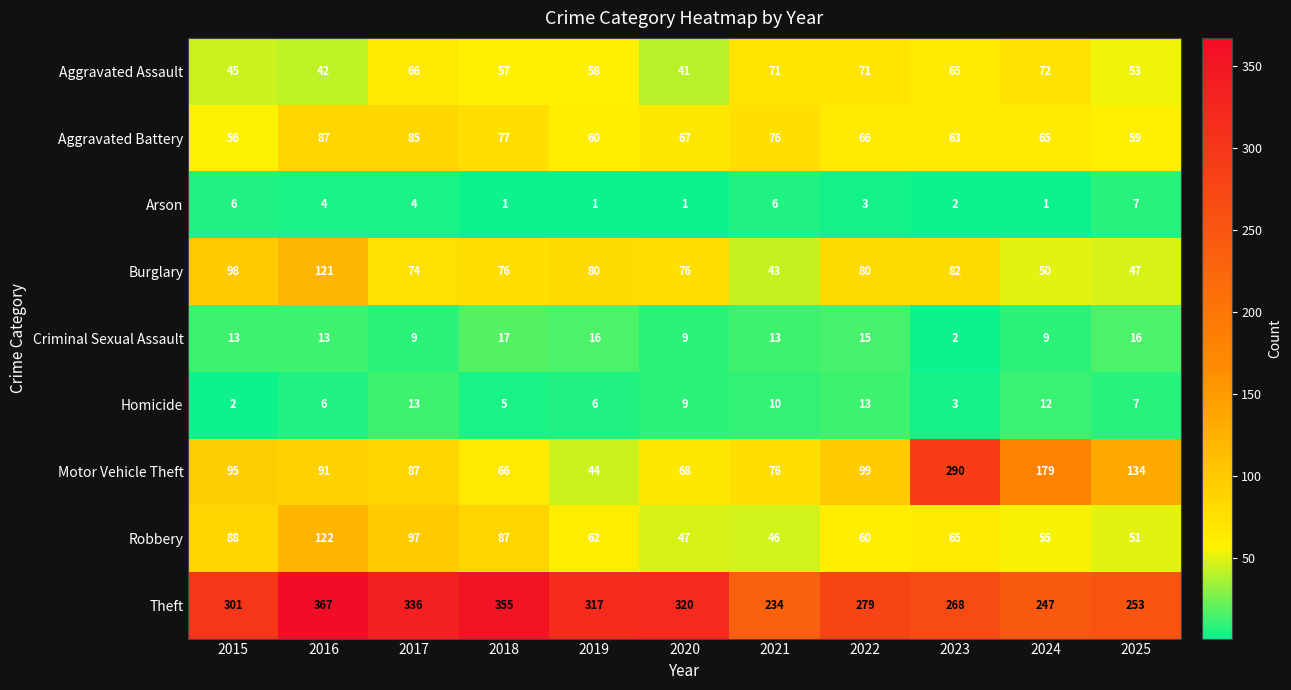

What is the sum of all Criminal Sexual Assault values?

132